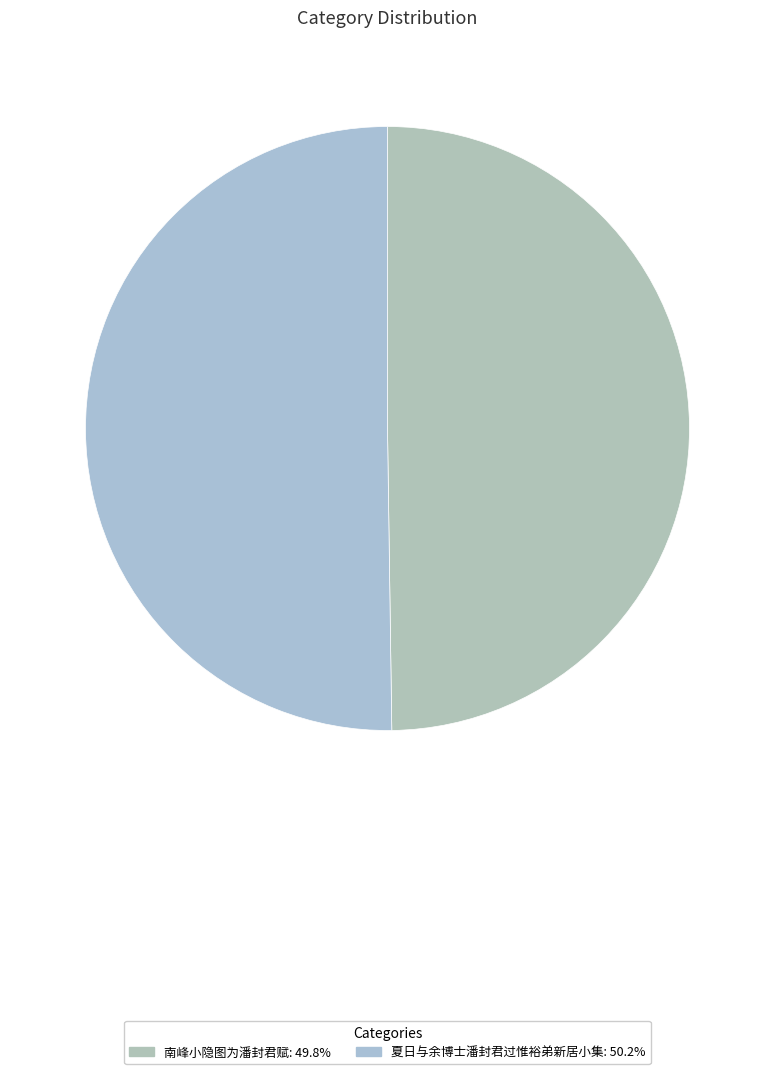

To the nearest percent, what percentage of the pie is 夏日与余博士潘封君过惟裕弟新居小集?

50%